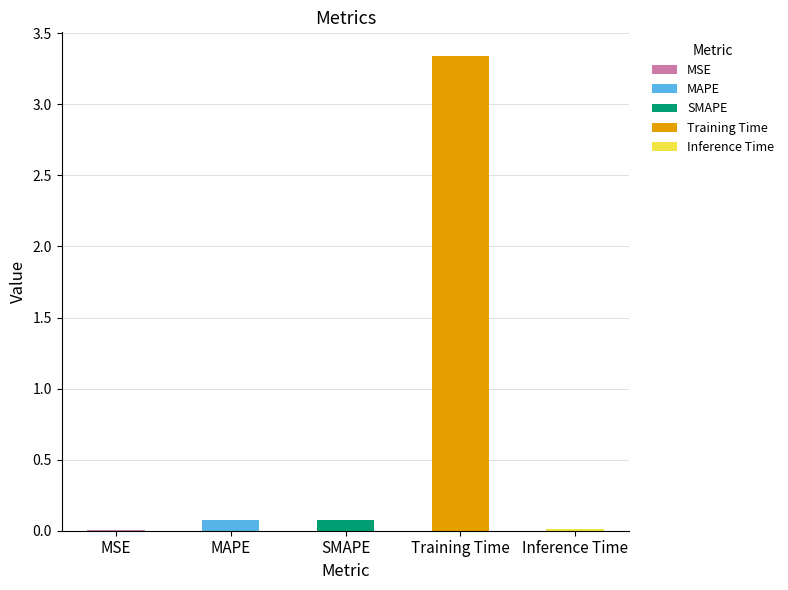

Is it true that the value at Inference Time is 0.0?

False